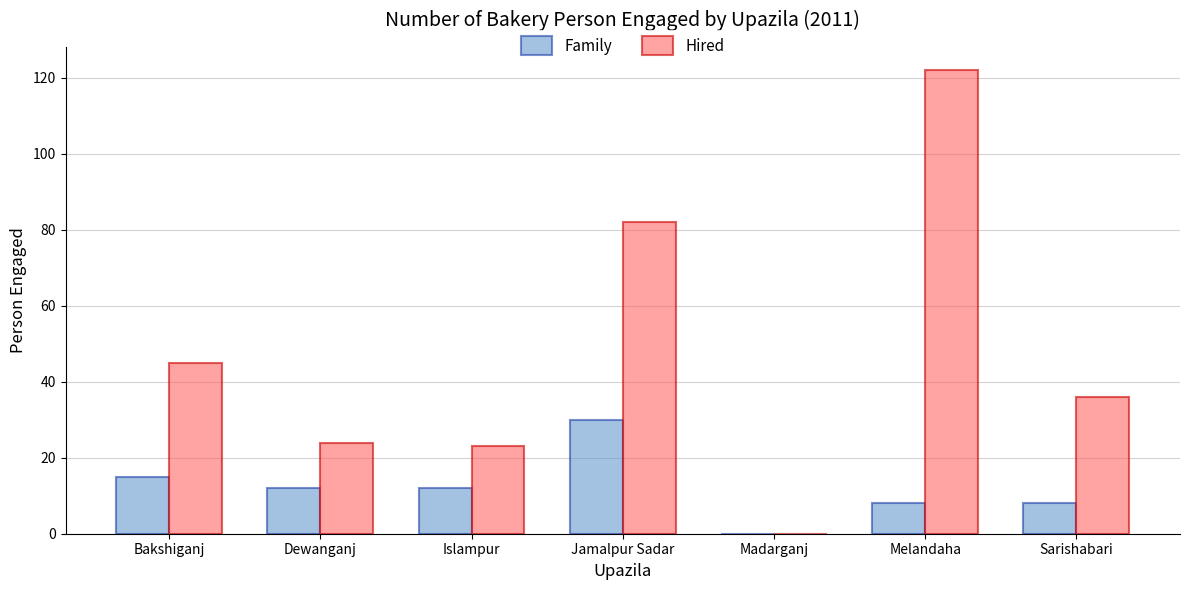

The value of Family at Sarishabari is 8. True or false?

True